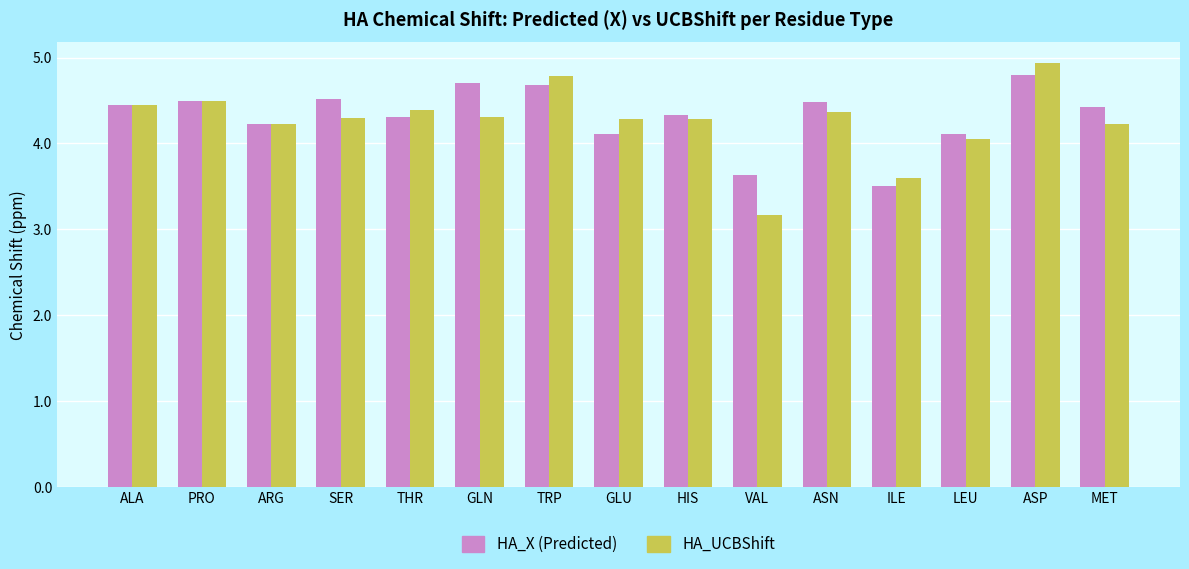

What value does the HA_UCBShift series have at SER?

4.3